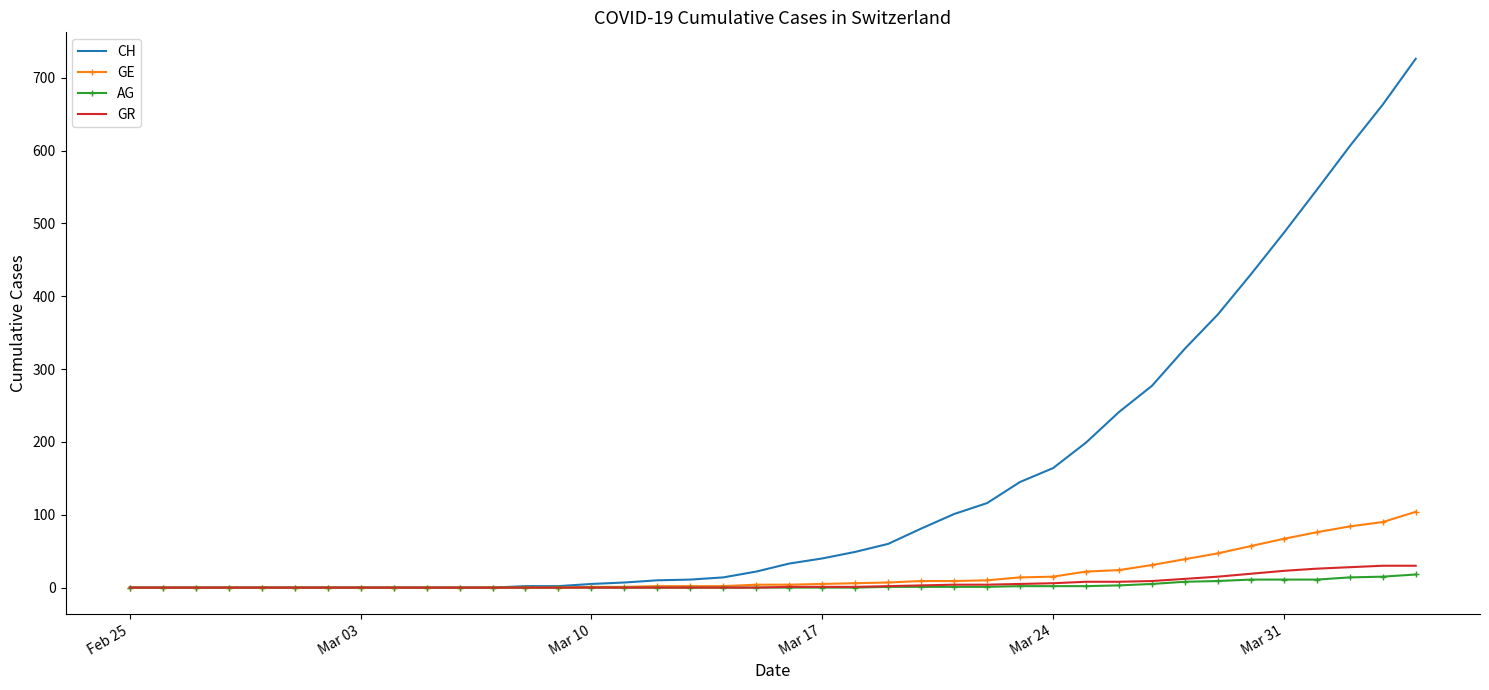

Which series has the largest total across all categories?

CH